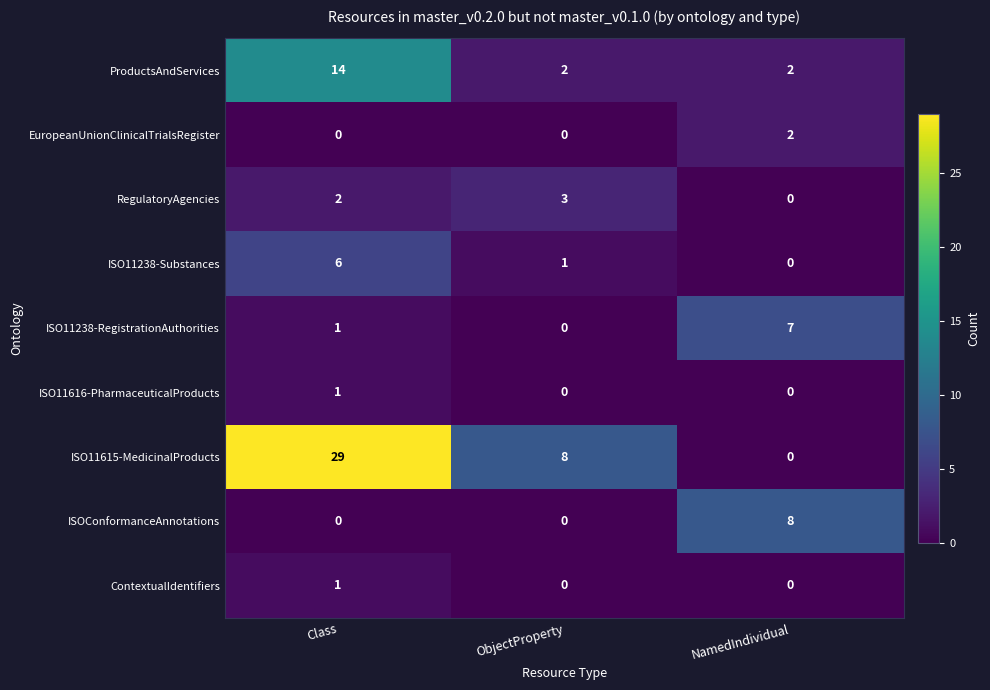

The value of RegulatoryAgencies at Class is 4. True or false?

False